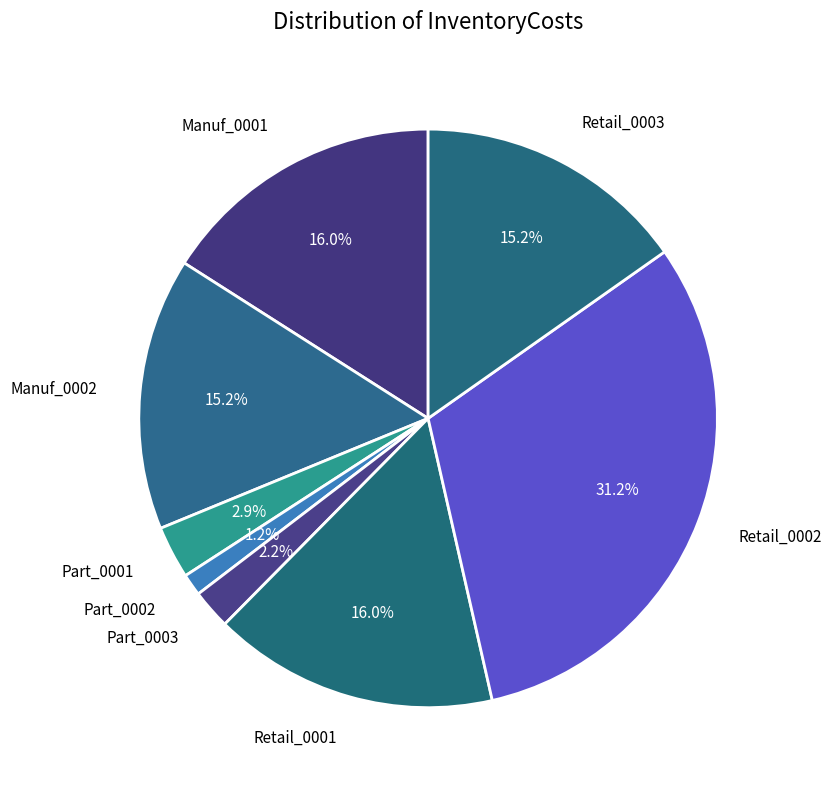

What is the largest slice in the pie chart?

Retail_0002